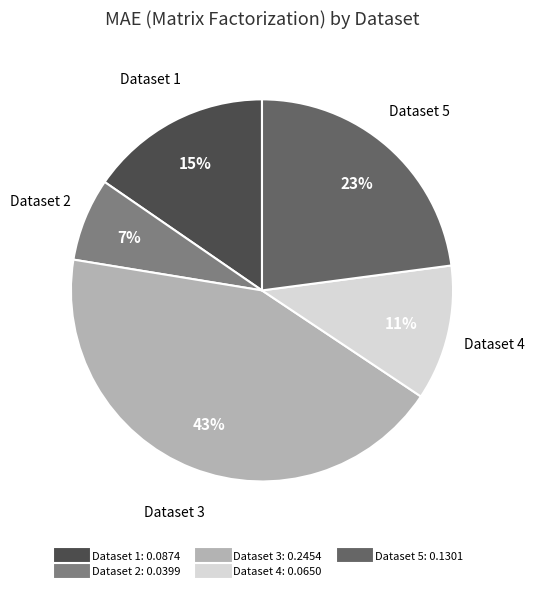

To the nearest percent, what is the difference between the largest and smallest slice percentages?

36%